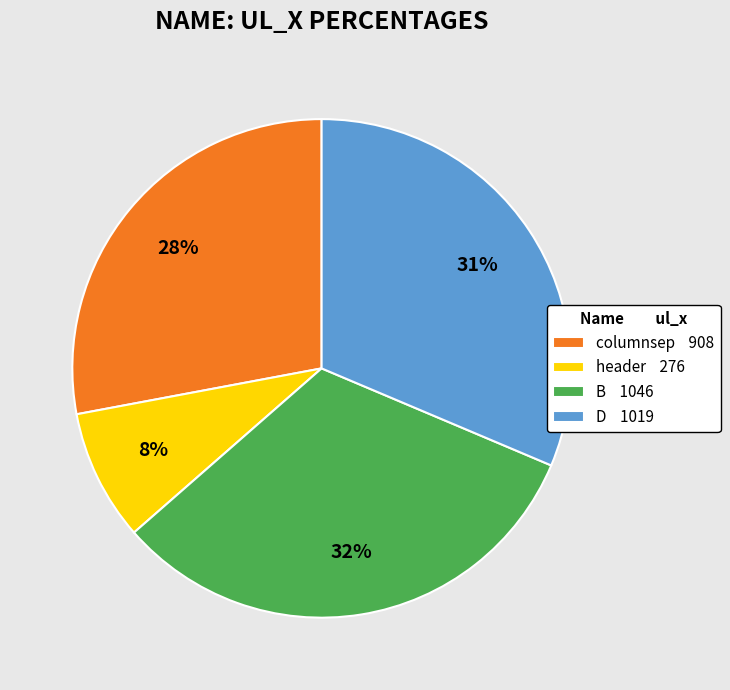

Is the sum of header 276 and D 1019 greater than half?

No